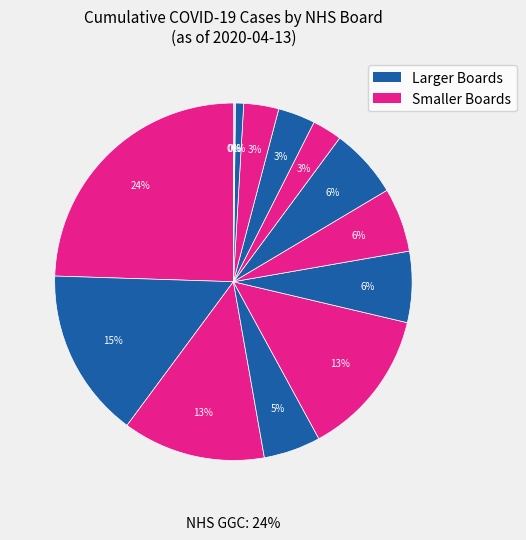

Combined, do NHS Fife and NHS Ayrshire & Arran account for over 50%?

No